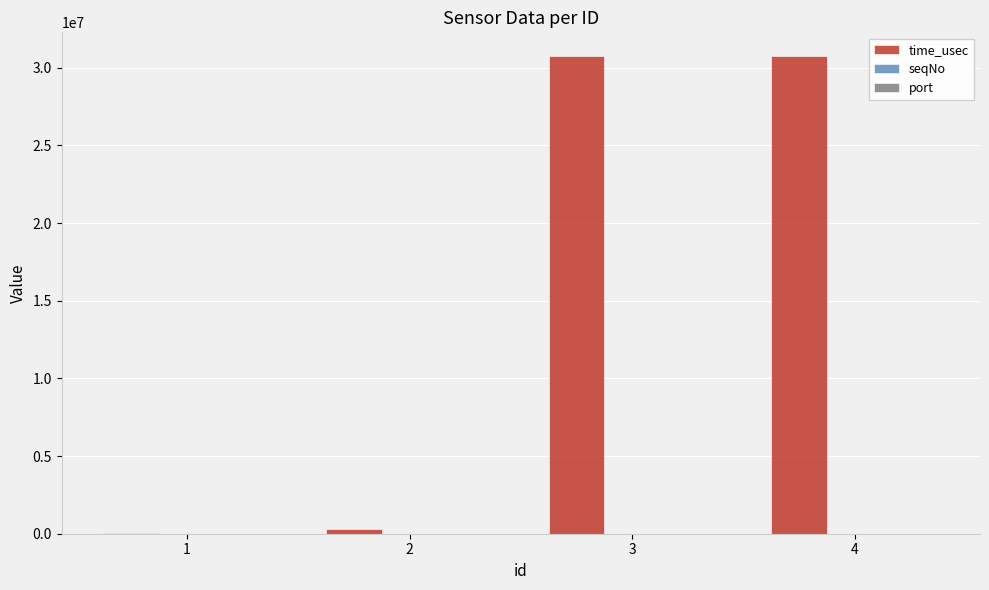

Which series has the largest total across all categories?

time_usec